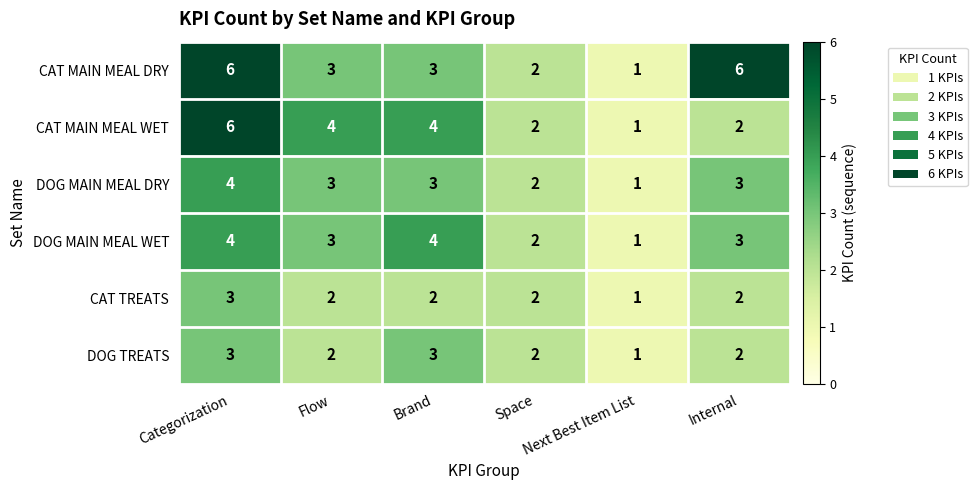

Which series has the largest total across all categories?

CAT MAIN MEAL DRY